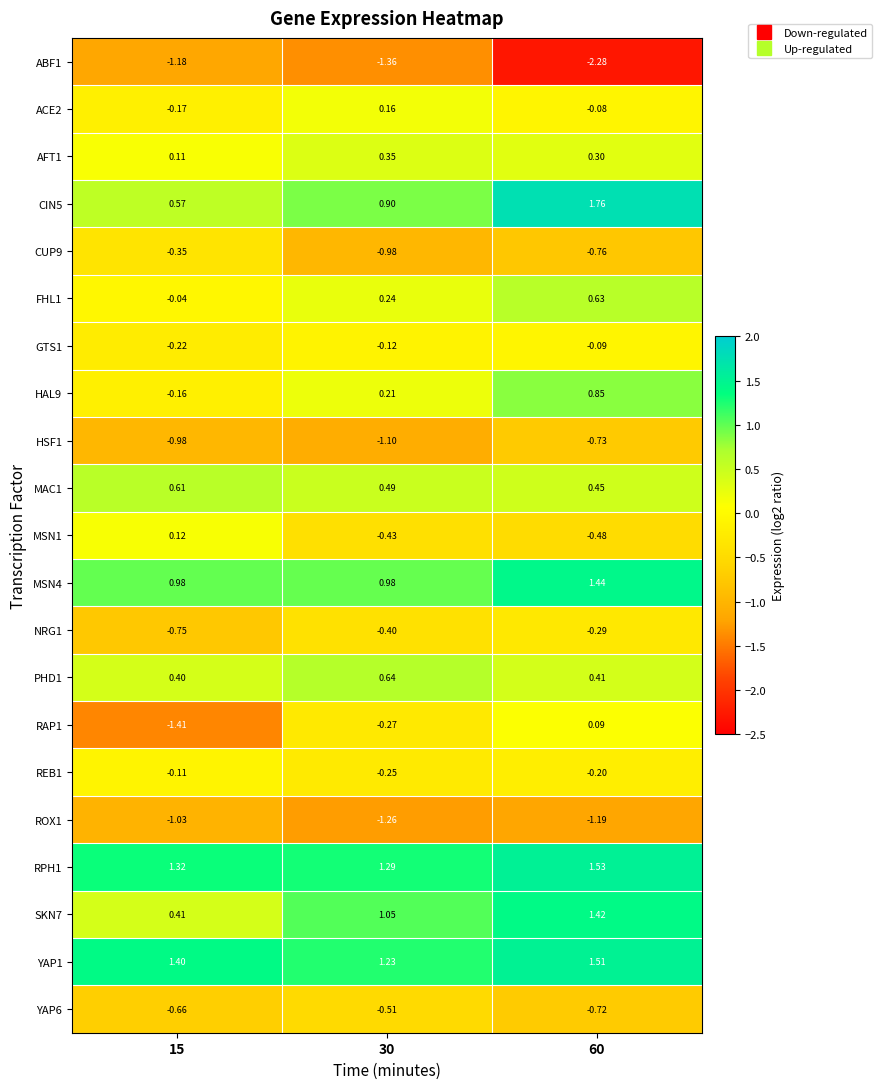

Is the value of PHD1 at 30 greater than the value of RPH1 at 30?

No